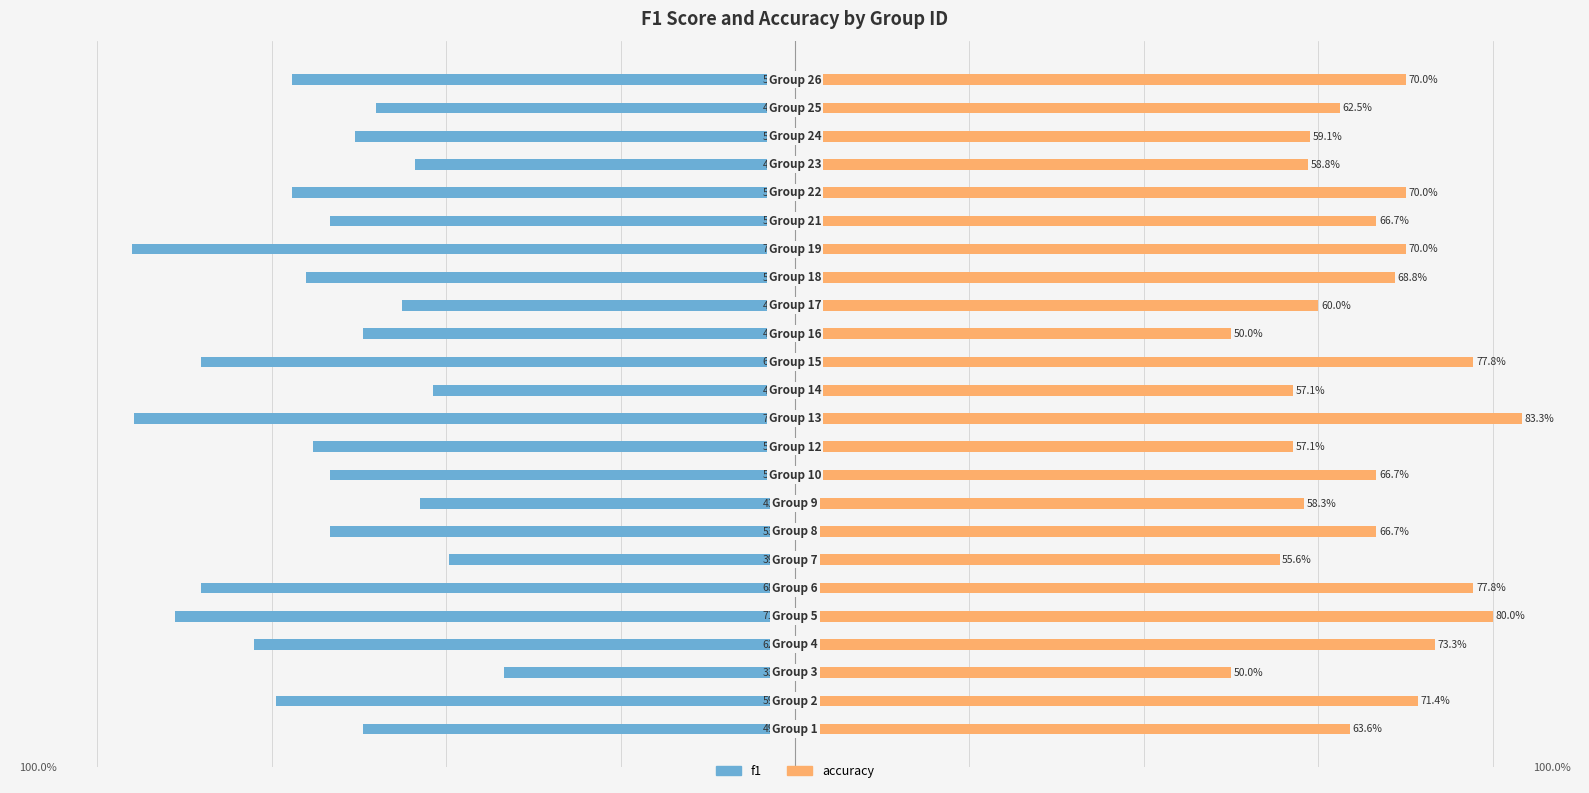

Which series has the largest range (max minus min)?

f1